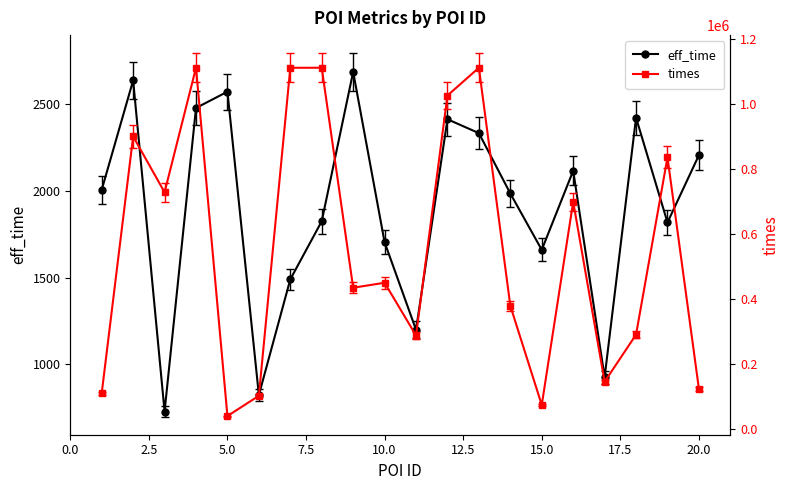

True or false: eff_time and times cross at least once.

False